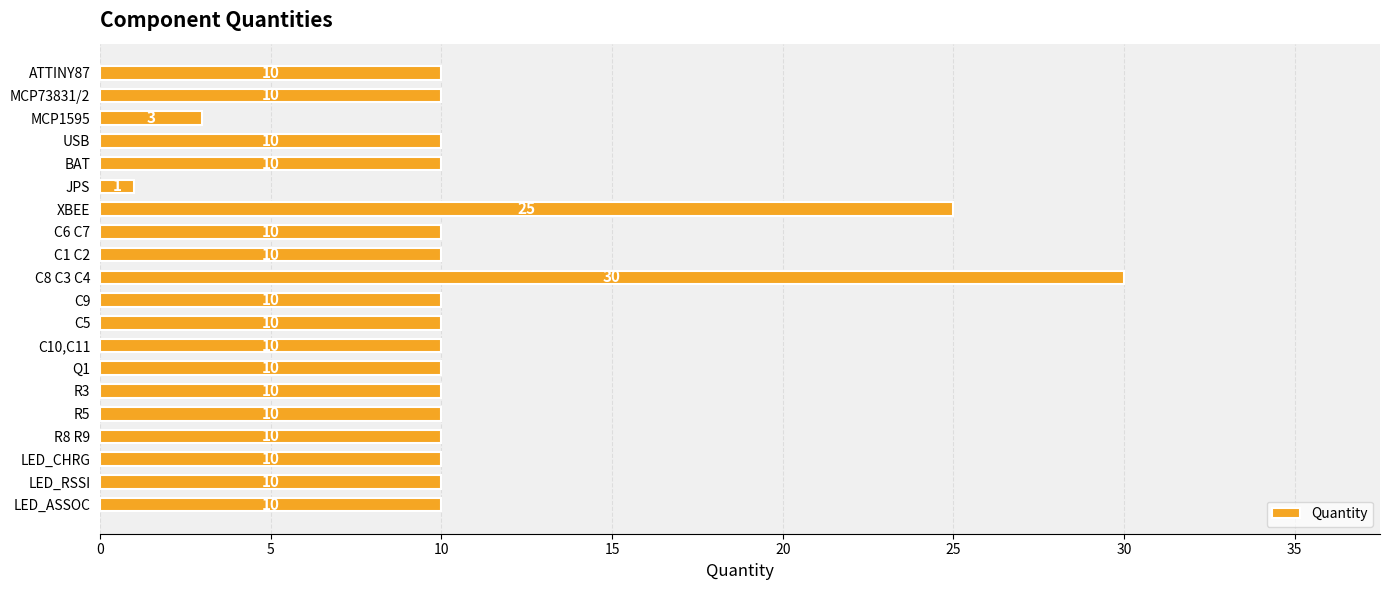

What is the value of the 14th bar from the top?

10